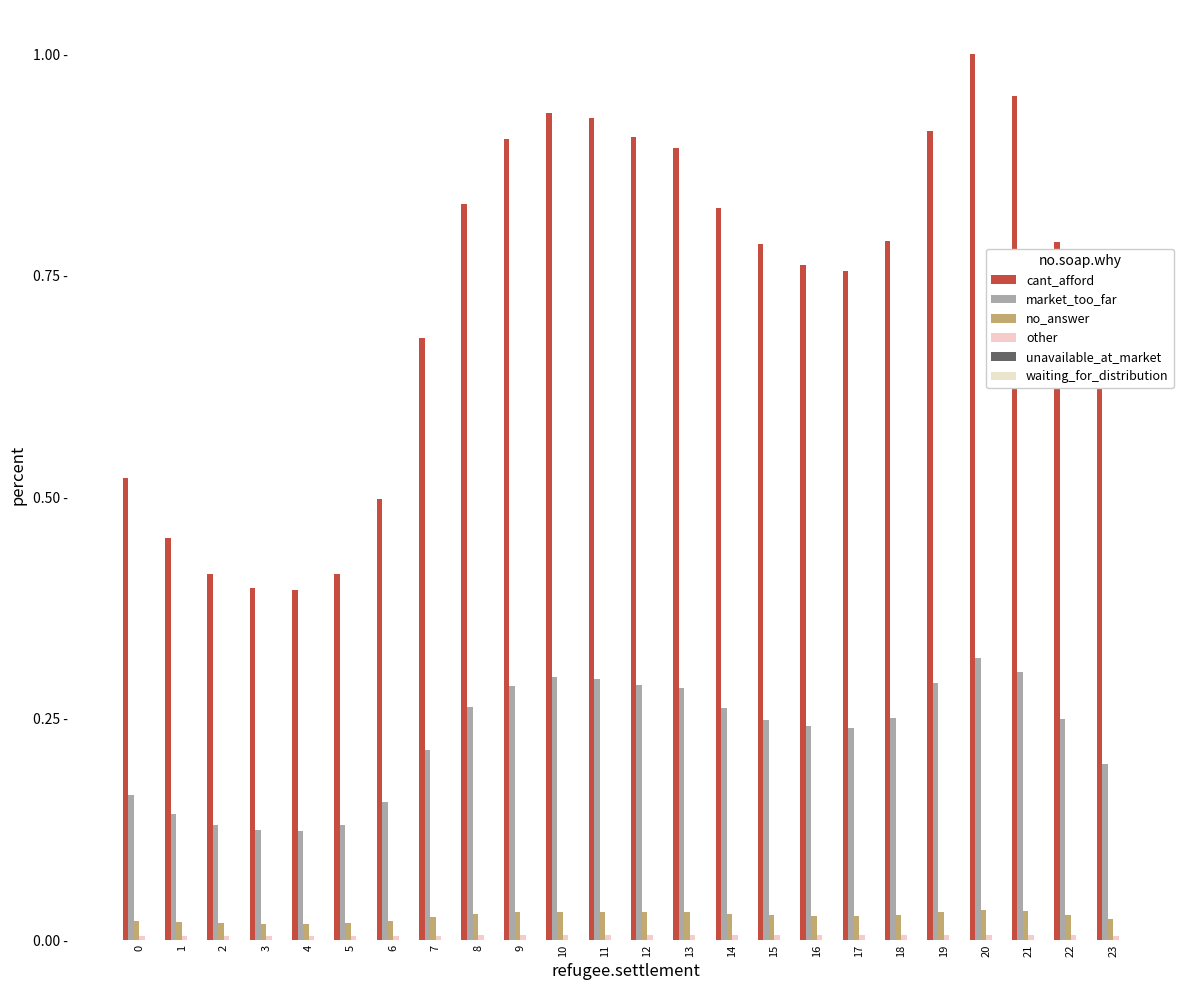

What is the value of the cant_afford bar at the 4th from the left?

0.4